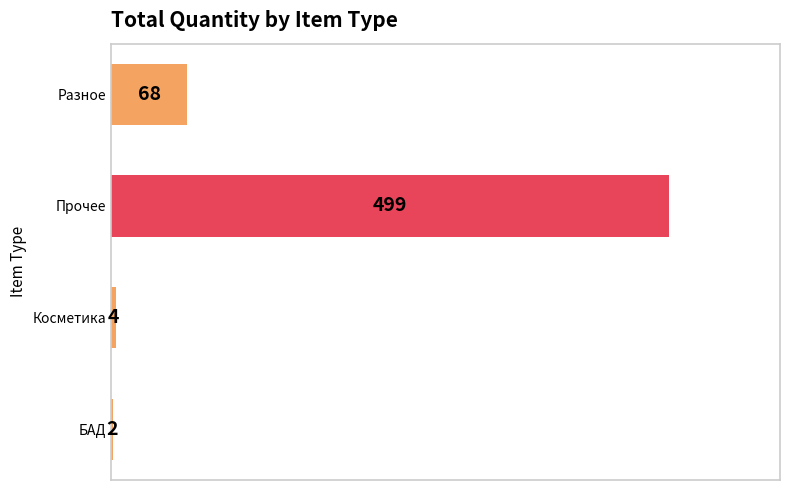

Reading bottom to top, list all the values displayed in this chart.

БАД=2	Косметика=4	Прочее=499	Разное=68